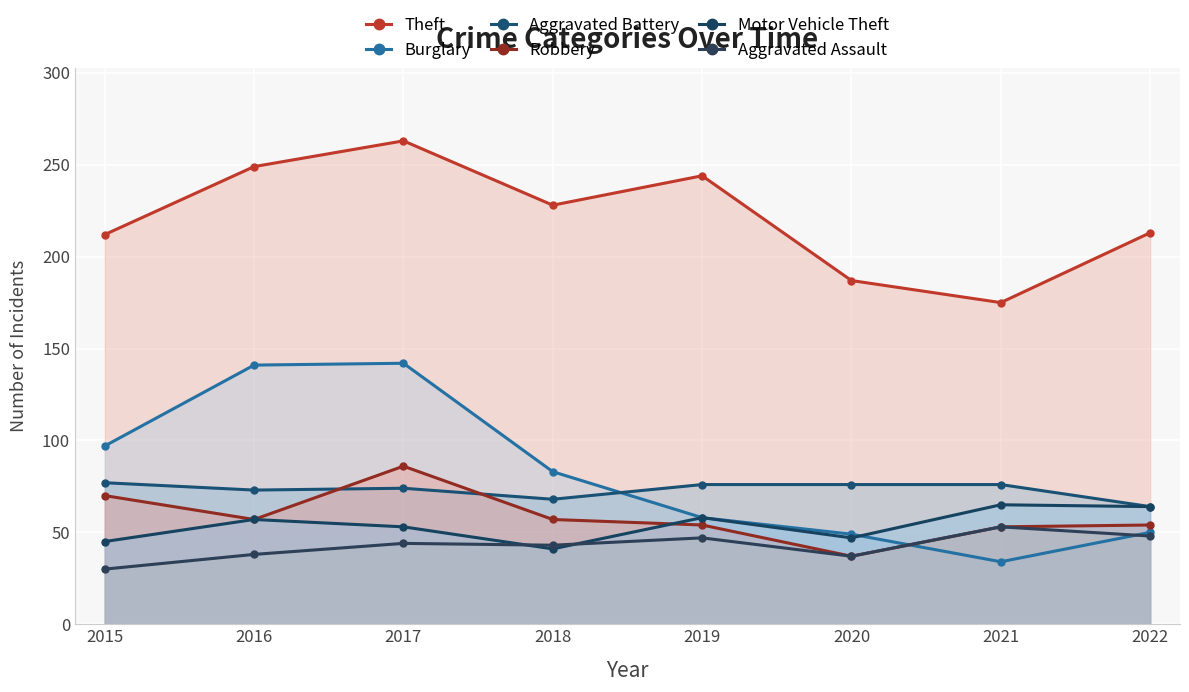

How many data points does each series have?

8